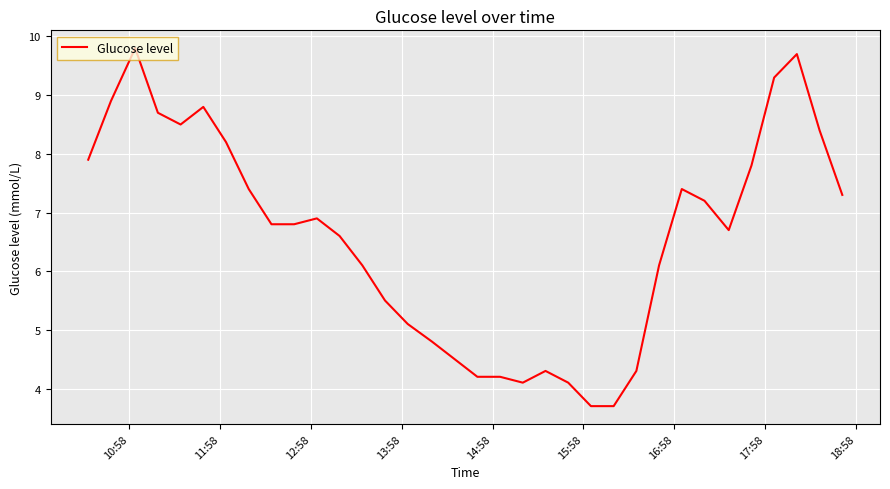

What is the difference between the maximum and minimum values?

6.1